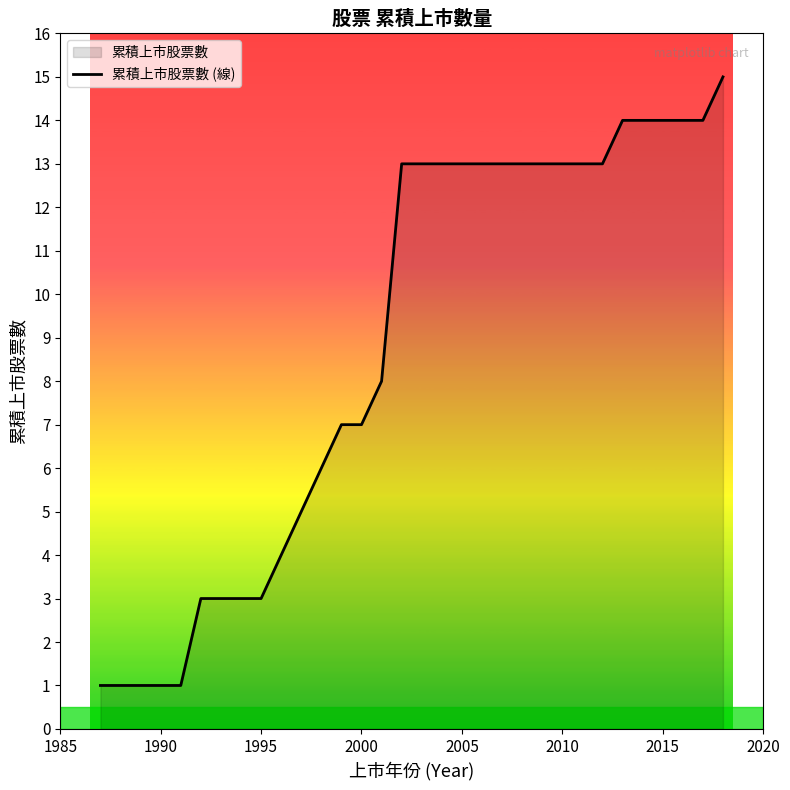

What is the difference between the maximum and minimum values?

14